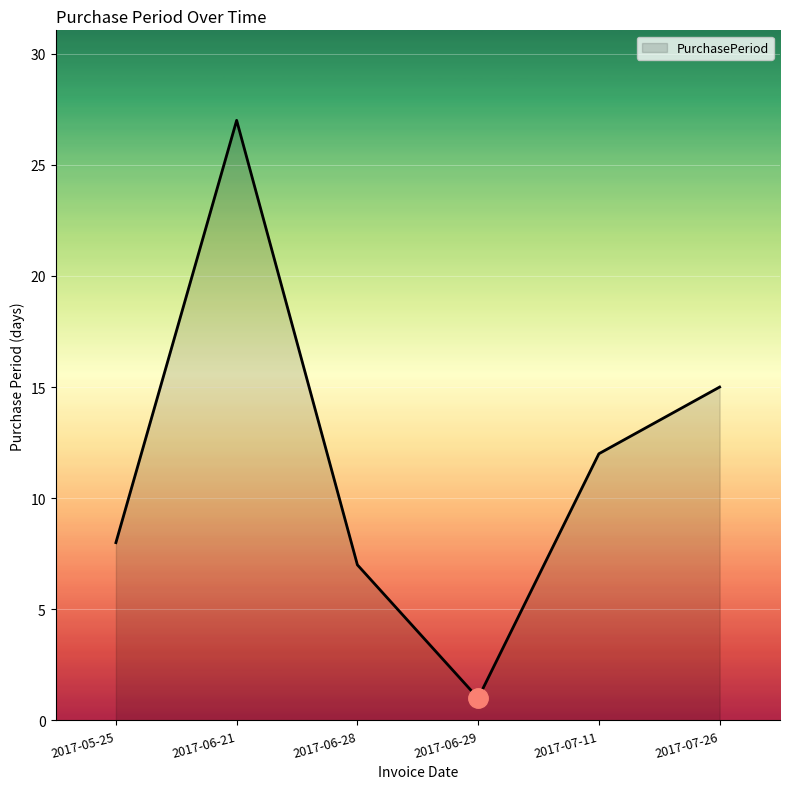

What is the sum of all values?

70